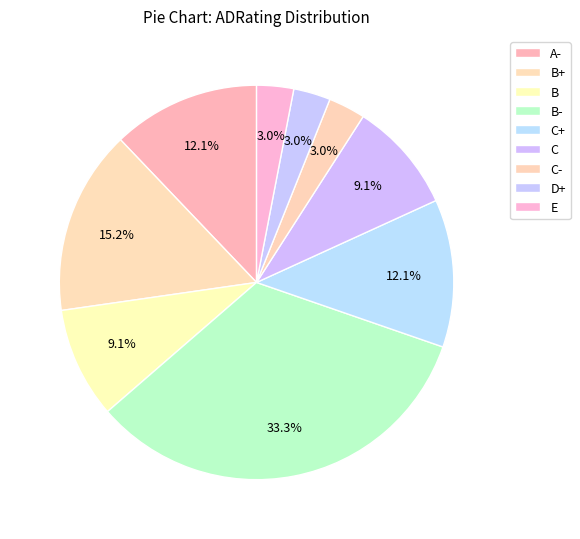

How much of the chart is everything except C?

90.9%